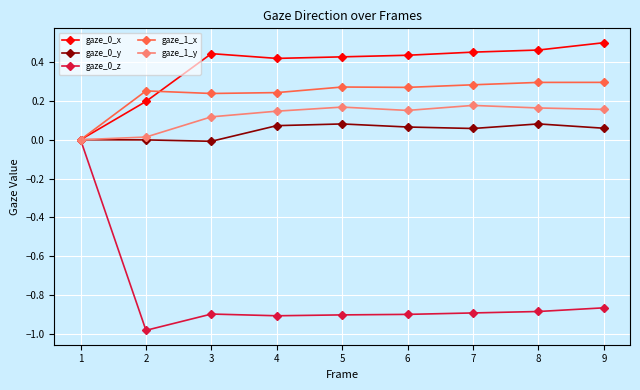

The gaze_1_y series shows 0.2 at 7. True or false?

True